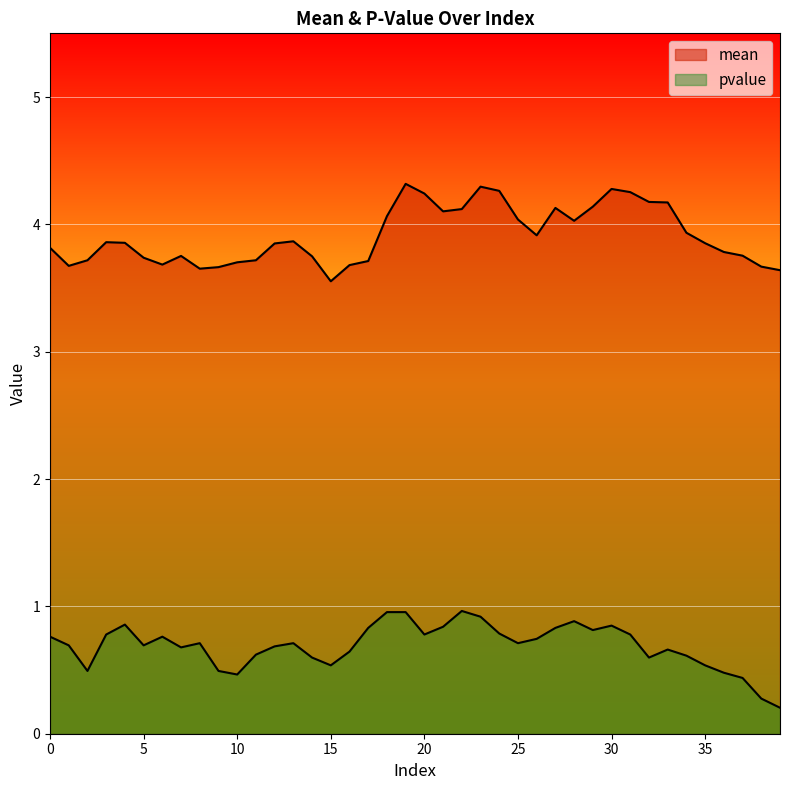

Reading right to left, list all the values displayed in this chart.

mean: 3.6	3.7	3.8	3.8	3.9	3.9	4.2	4.2	4.3	4.3	4.1	4.0	4.1	3.9	4.0	4.3	4.3	4.1	4.1	4.2	4.3	4.1	3.7	3.7	3.6	3.7	3.9	3.9	3.7	3.7	3.7	3.7	3.8	3.7	3.7	3.9	3.9	3.7	3.7	3.8
pvalue: 0.2	0.3	0.4	0.5	0.5	0.6	0.7	0.6	0.8	0.8	0.8	0.9	0.8	0.7	0.7	0.8	0.9	1.0	0.8	0.8	1.0	1.0	0.8	0.6	0.5	0.6	0.7	0.7	0.6	0.5	0.5	0.7	0.7	0.8	0.7	0.9	0.8	0.5	0.7	0.8